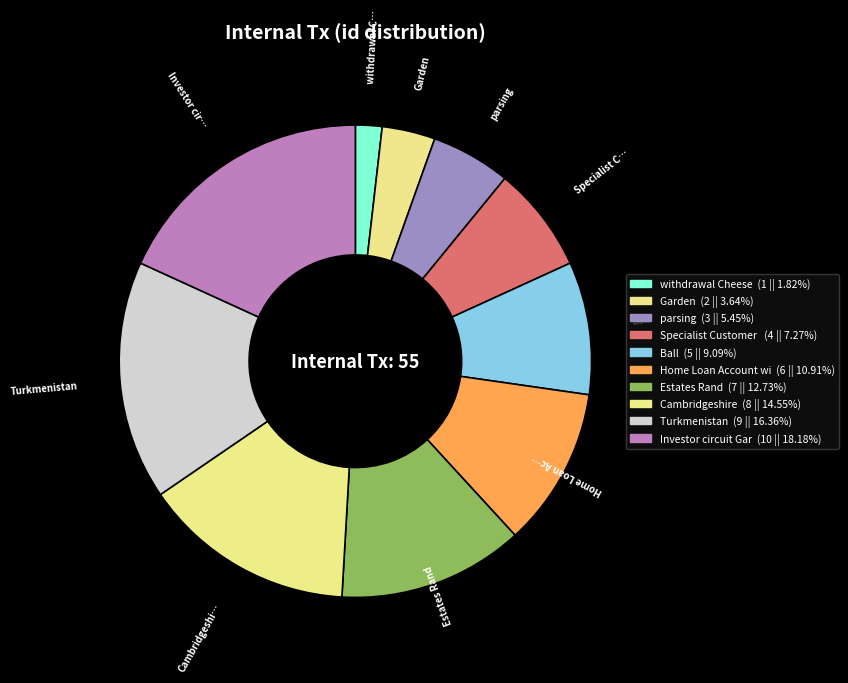

Is there any slice that represents more than half of the pie?

No